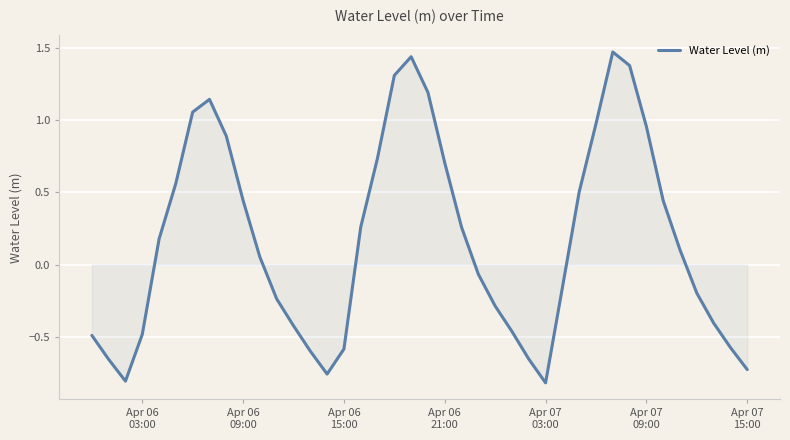

What is the difference between the maximum and minimum values?

2.3